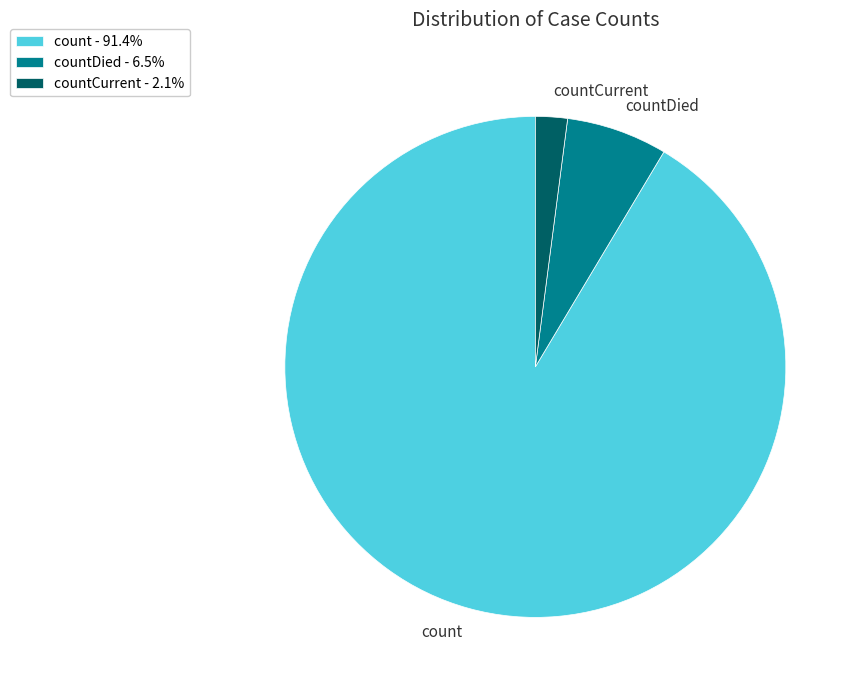

Which slice is the smallest?

countCurrent